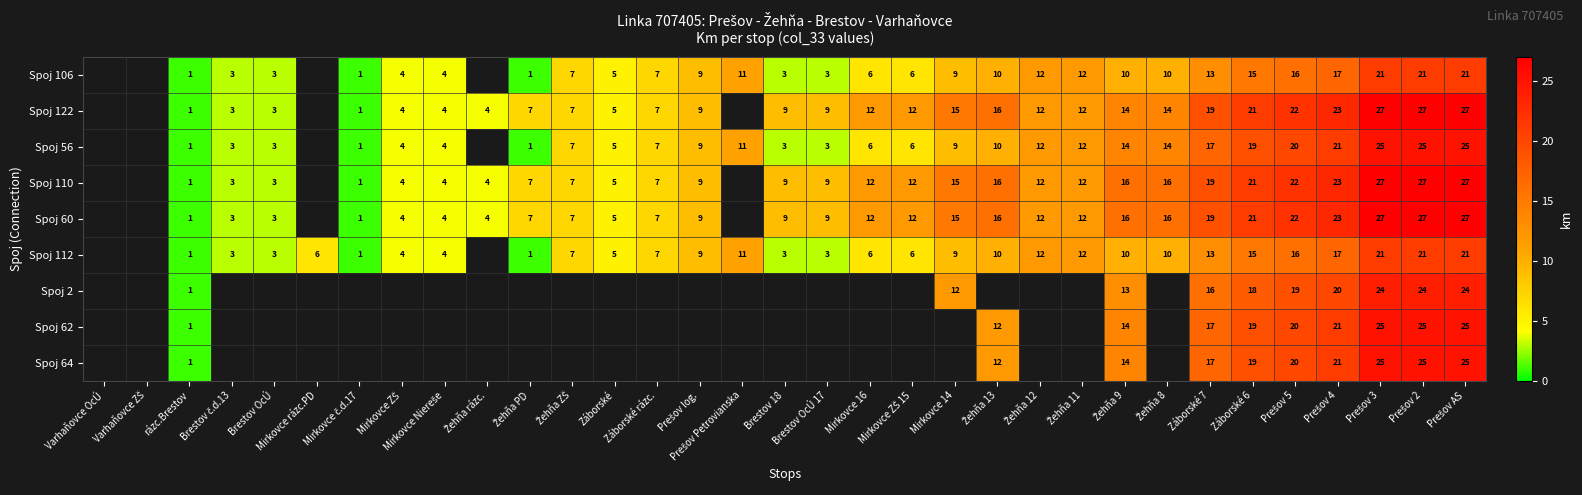

The Spoj 112 series shows 6 at Mirkovce rázc.PD. True or false?

True